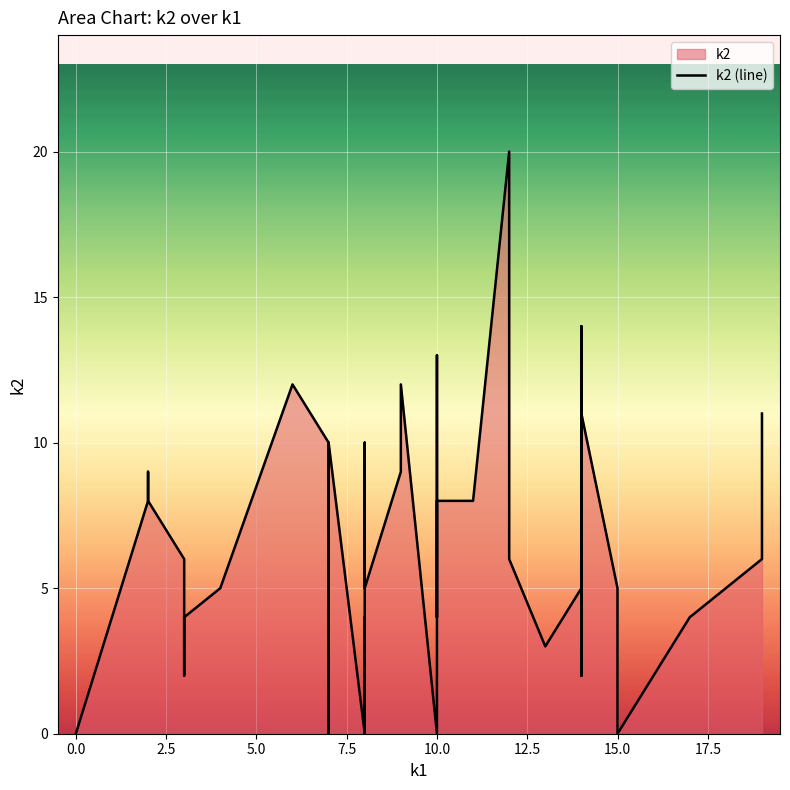

True or false: the data has more than 1 interior local peaks.

True